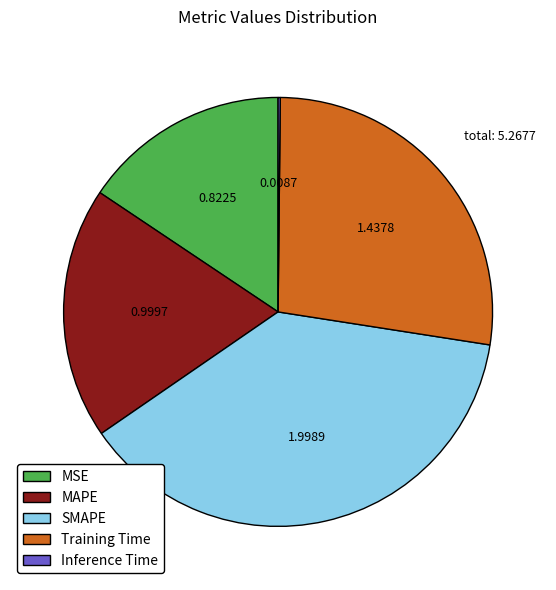

Which has a higher value, MAPE or Training Time?

Training Time